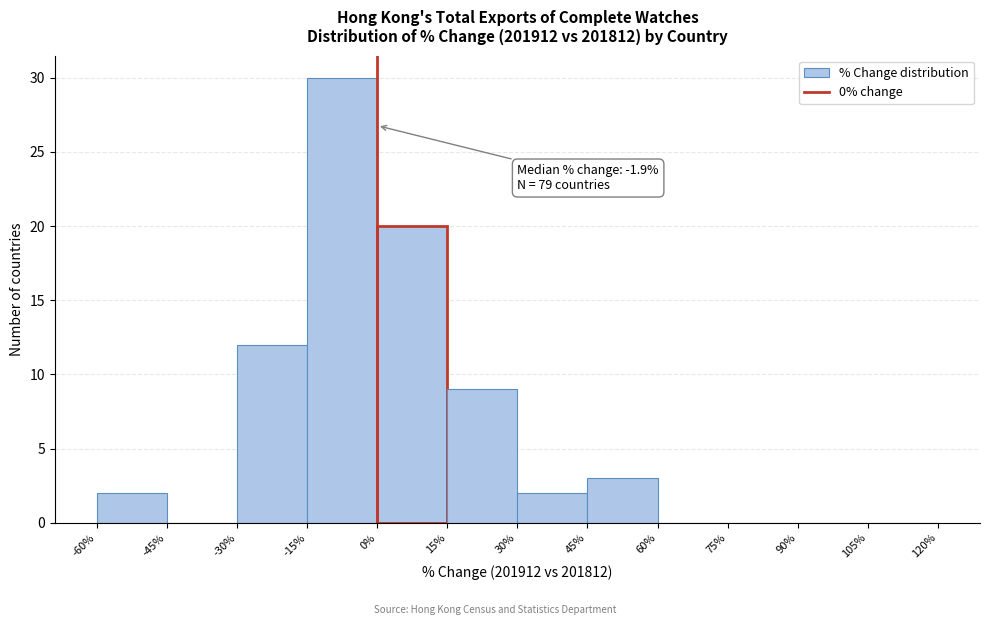

Over which range of the x-axis is the bar tallest?

-15% to 0%